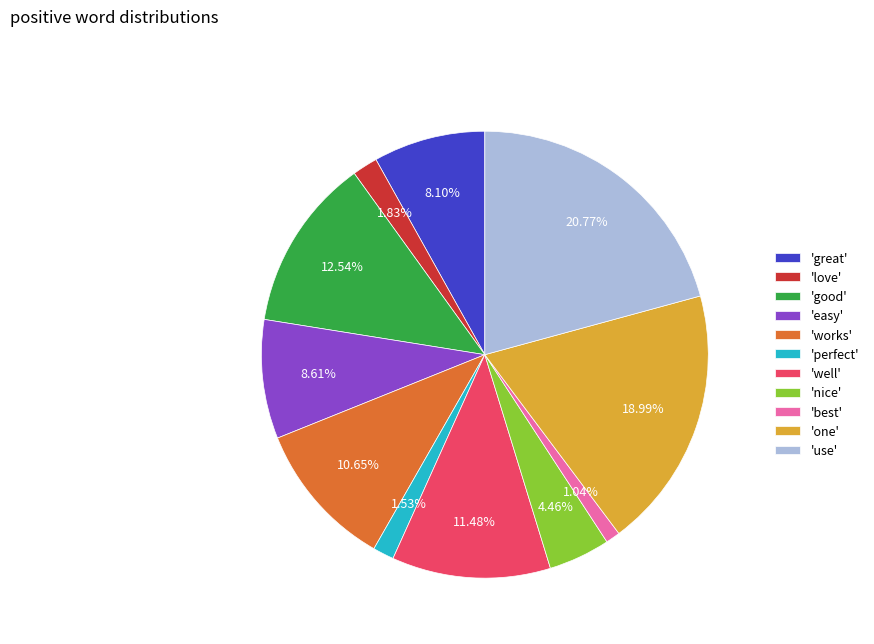

To the nearest percent, what is the difference between the largest and smallest slice percentages?

20%